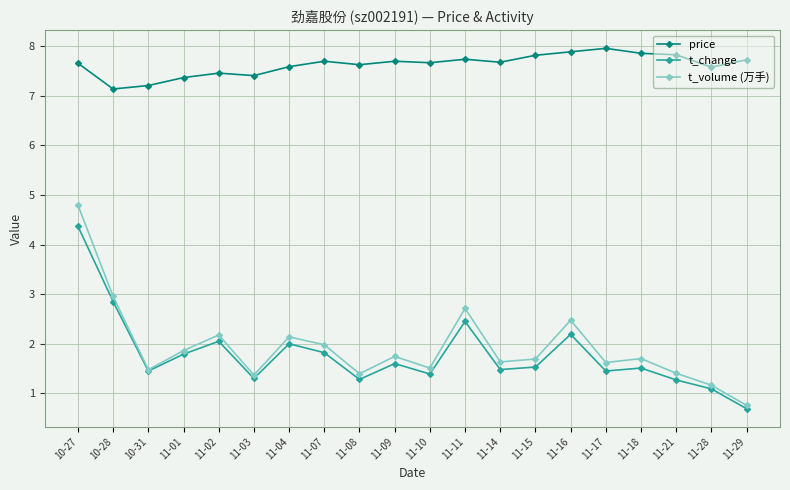

At 11-01, list the series in order from smallest to largest.

t_change, t_volume (万手), price